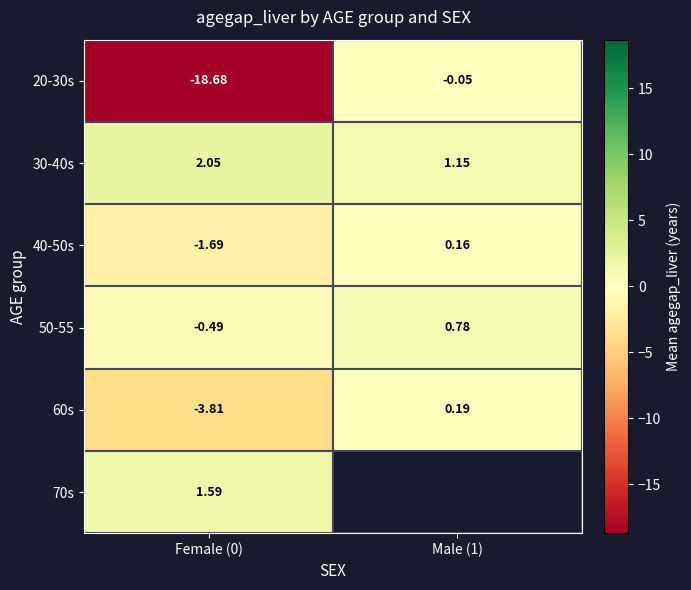

What is the smallest value displayed?

-18.7